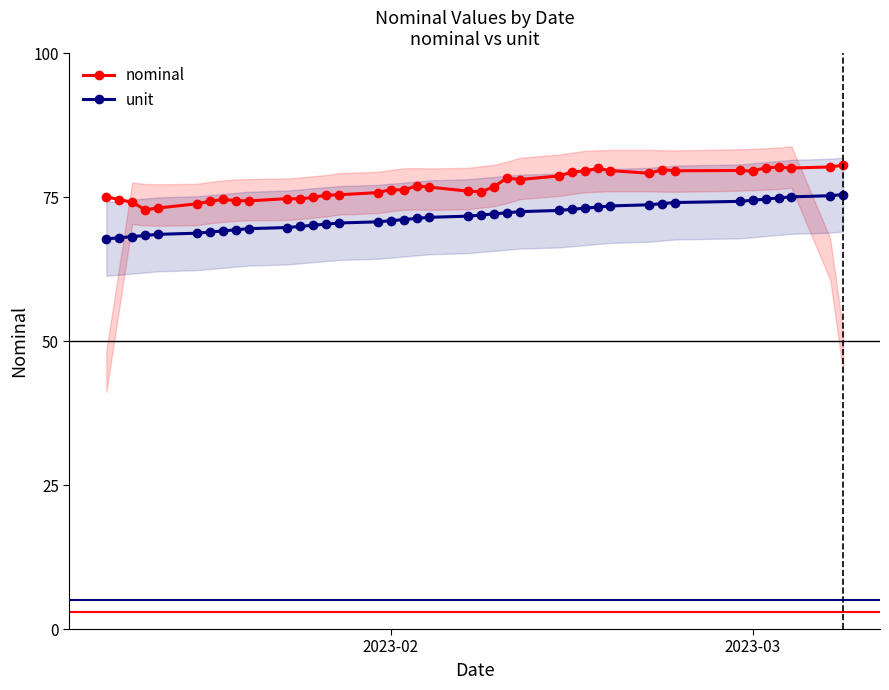

What is the maximum value for unit?

75.4